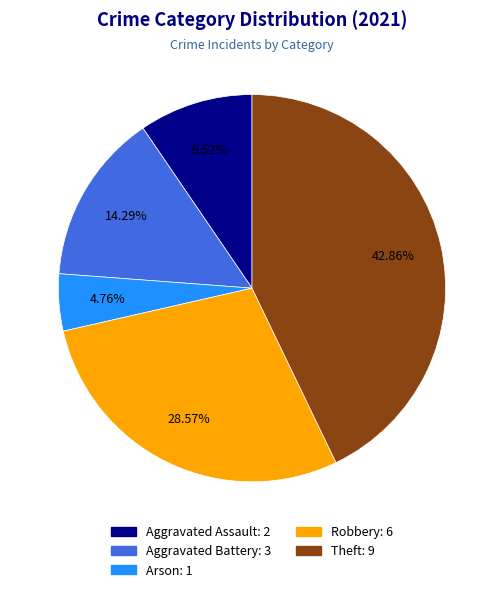

To the nearest percent, what is the difference between the largest and smallest slice percentages?

38%